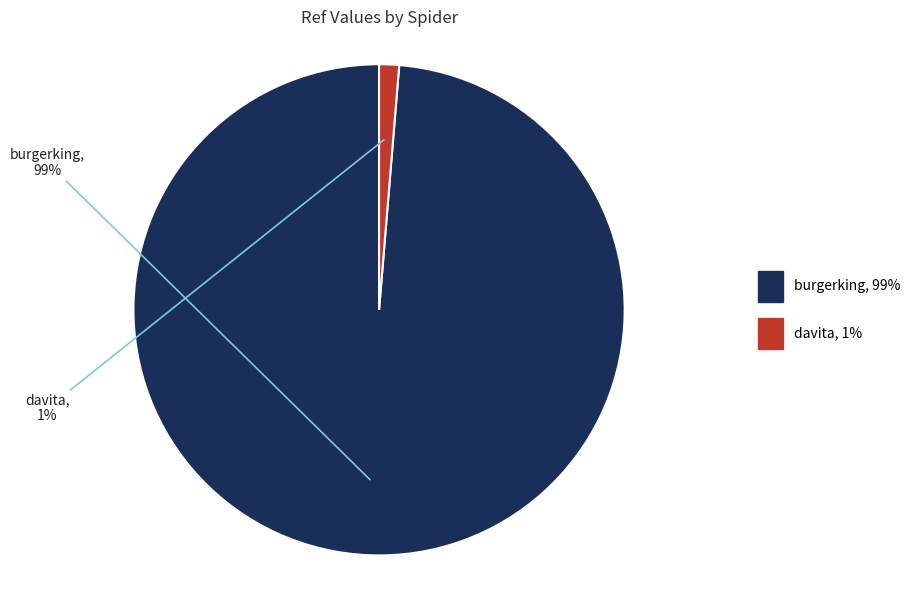

Which slice is the smallest?

davita